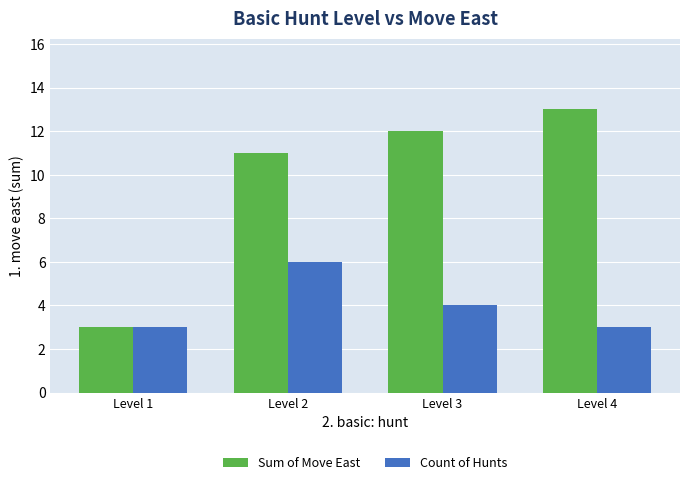

What is the value of the Sum of Move East bar at the 1st from the left?

3